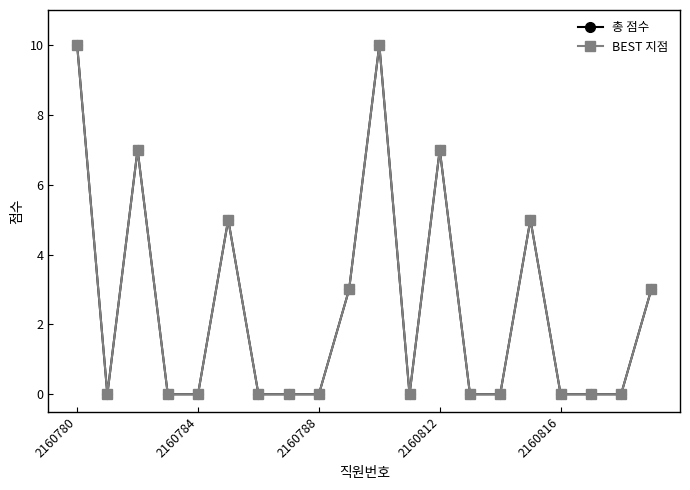

Is this an area chart (filled region under the line)?

No